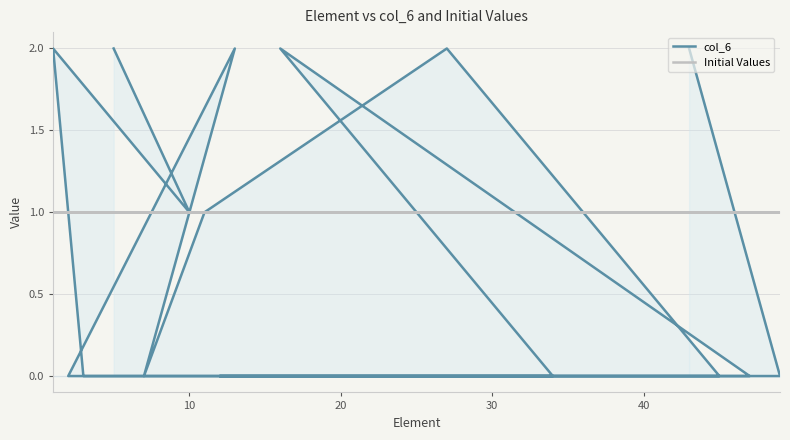

The Initial Values series shows 1 at 30. True or false?

True